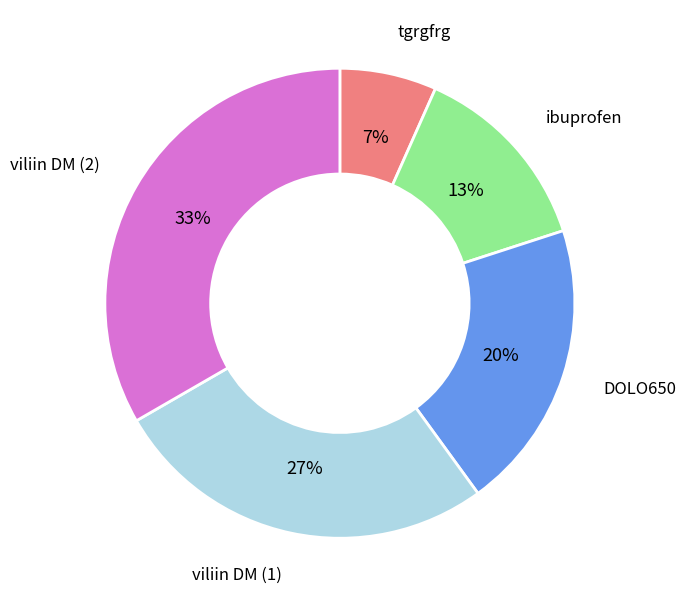

Count the number of slices in the pie.

5